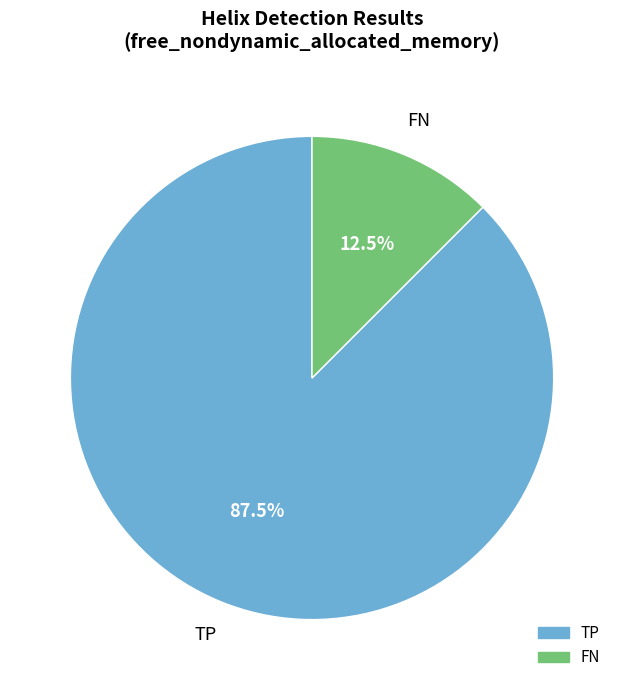

Rank the categories by value from lowest to highest.

FN, TP